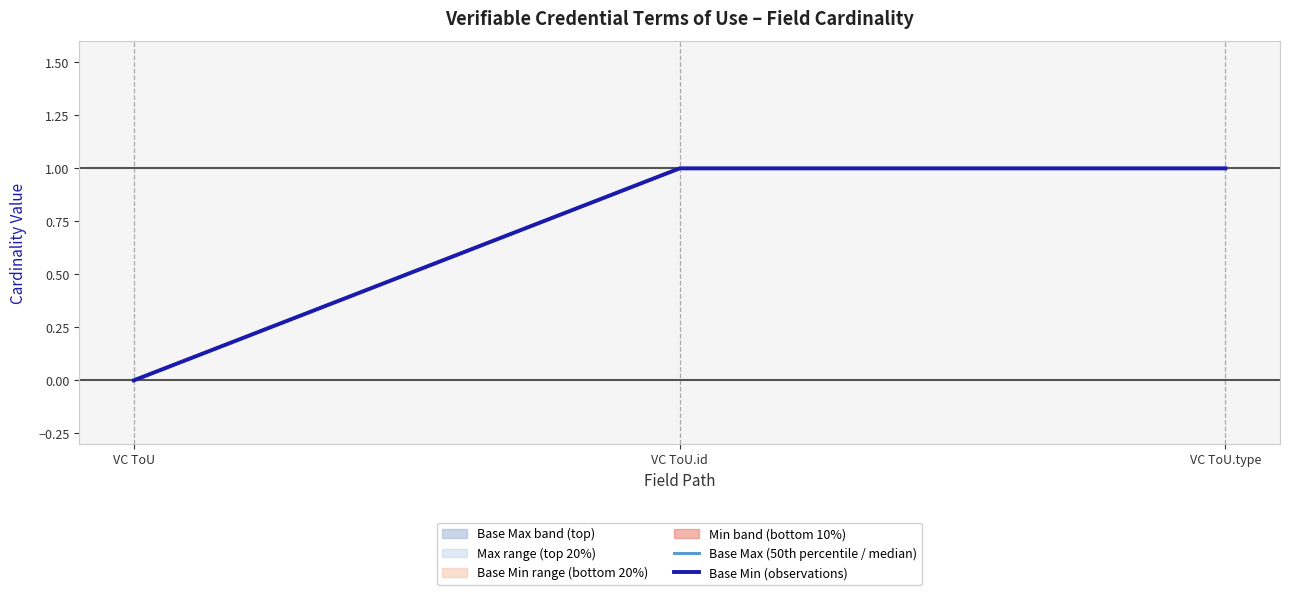

What is the total value across all series at VC ToU.type?

2